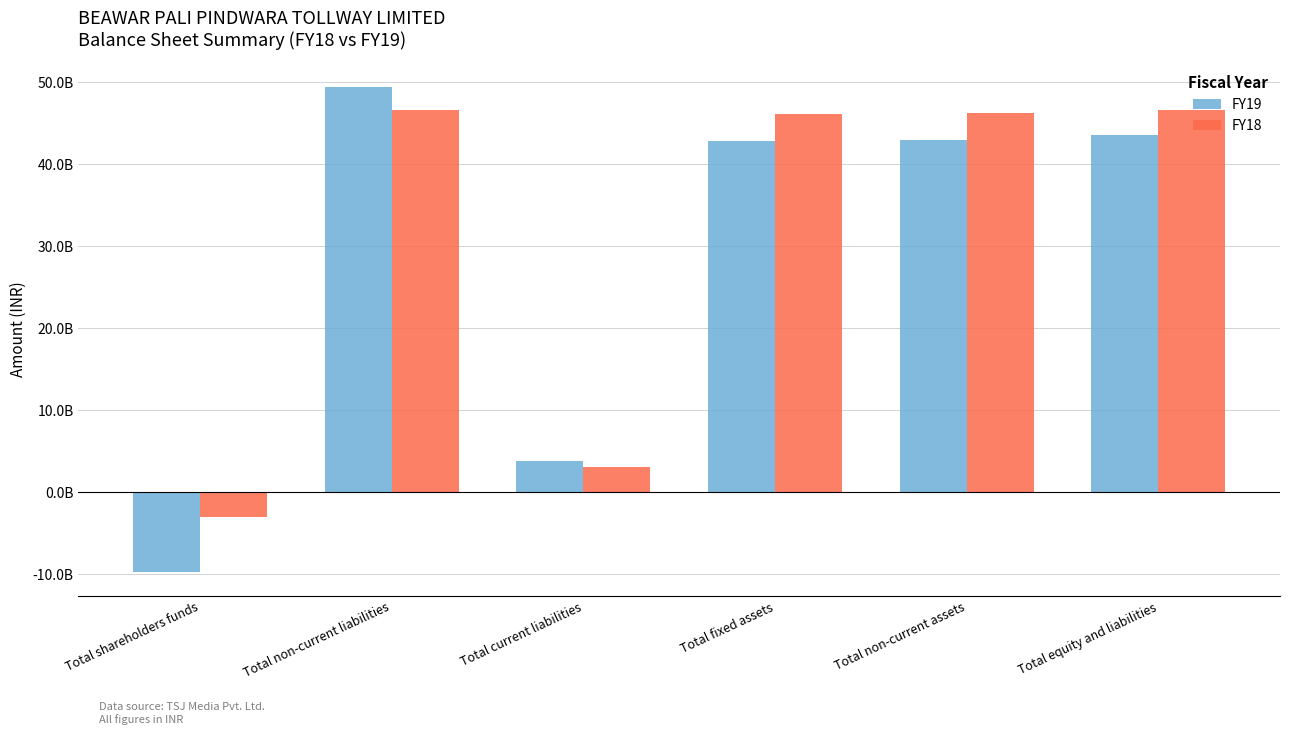

List the labels in order of FY18 value, smallest first.

Total shareholders funds, Total current liabilities, Total fixed assets, Total non-current assets, Total equity and liabilities, Total non-current liabilities